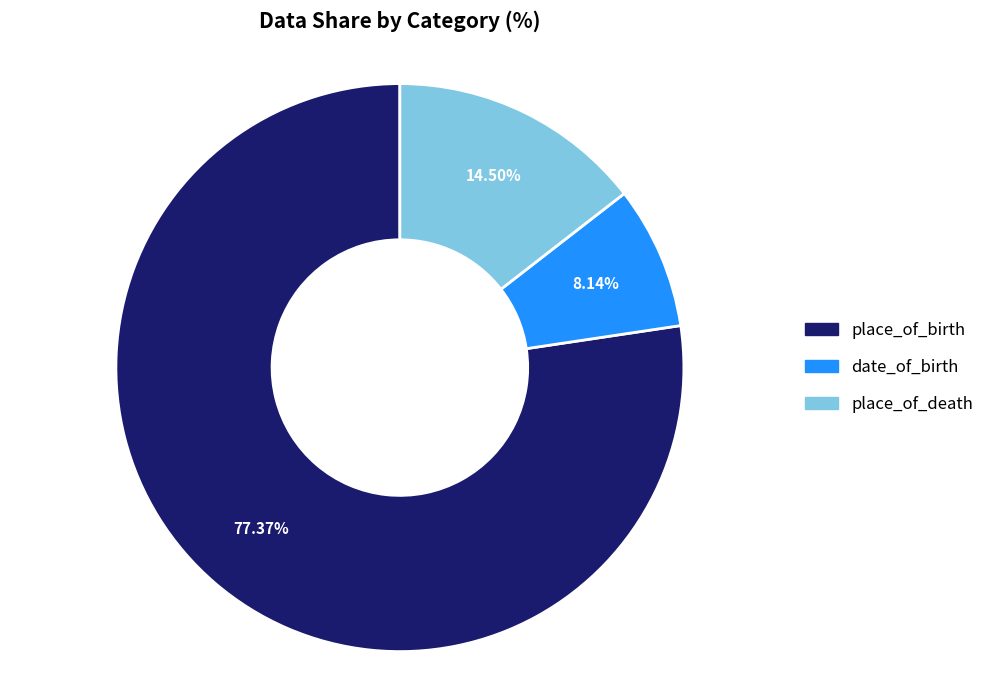

Which has a higher value, place_of_death or date_of_birth?

place_of_death